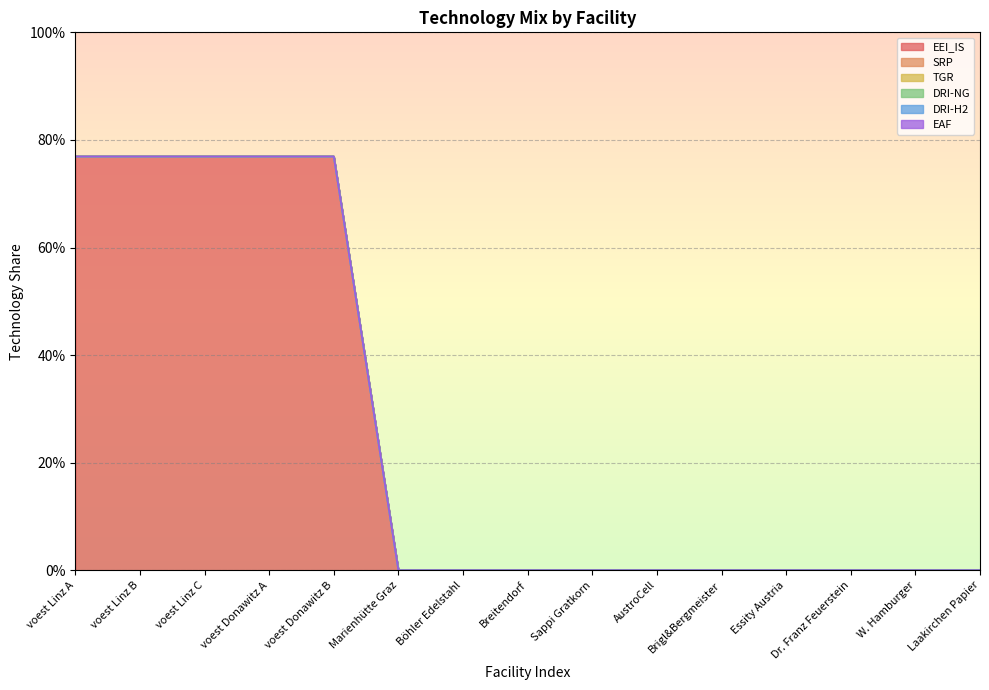

Which series has the widest spread of values?

EEI_IS